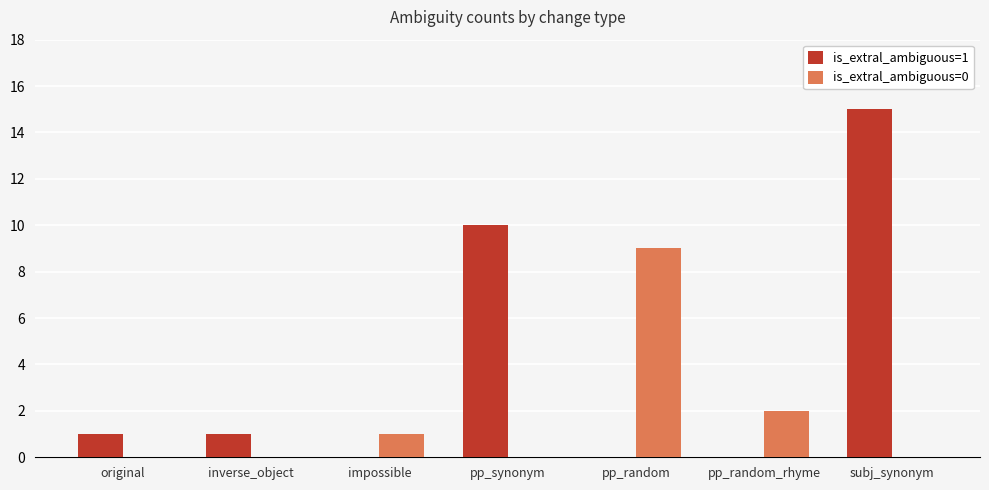

How many categories are shown in the chart?

7